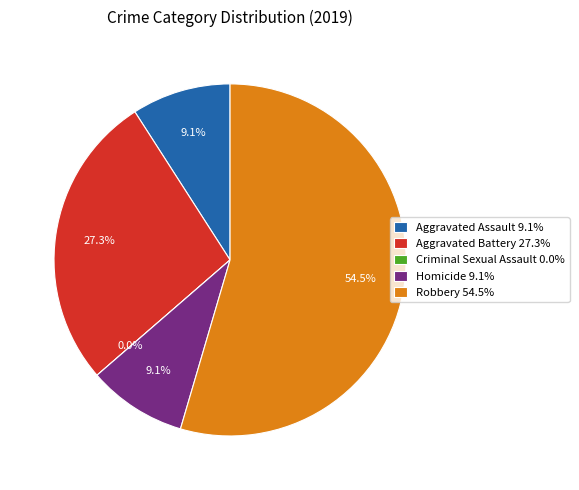

To the nearest percent, what is the average slice percentage?

20%